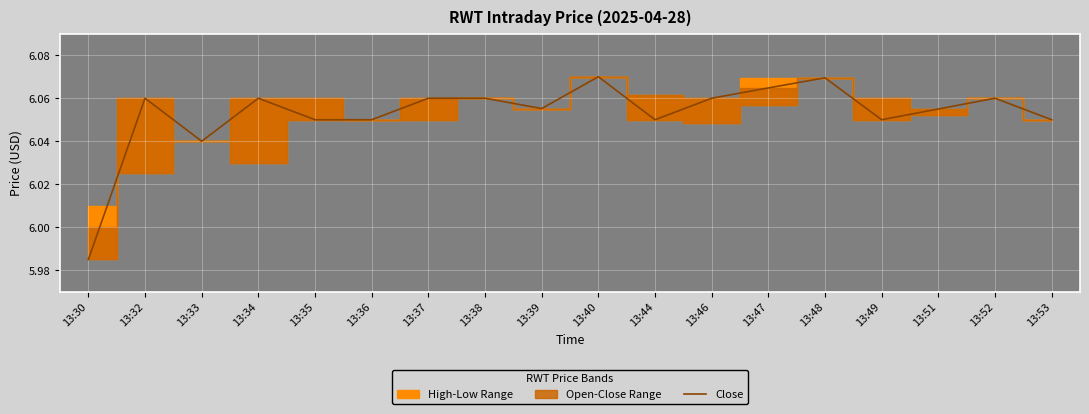

List the labels in order of value, smallest first.

13:30, 13:33, 13:35, 13:36, 13:44, 13:49, 13:53, 13:51, 13:39, 13:32, 13:34, 13:37, 13:38, 13:46, 13:52, 13:47, 13:48, 13:40